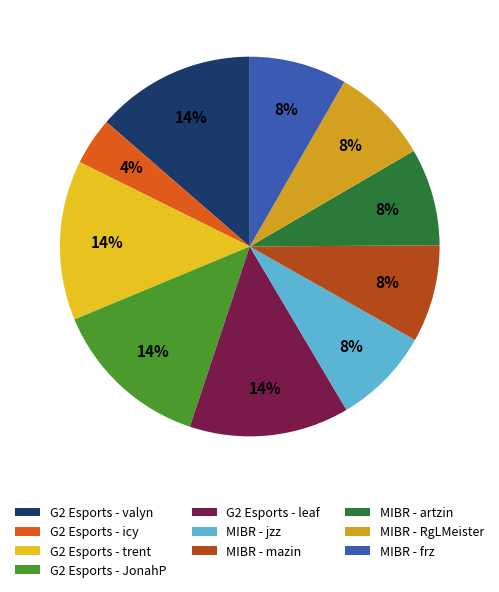

Approximately how many times larger is the value at G2 Esports - leaf compared to G2 Esports - trent?

1.0